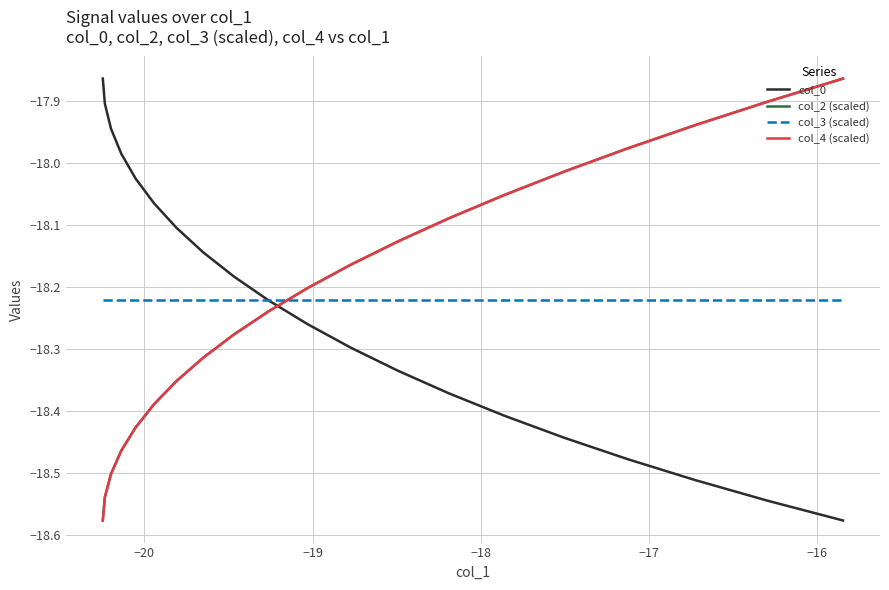

How many intersections are there between col_0 and col_4 (scaled)?

1